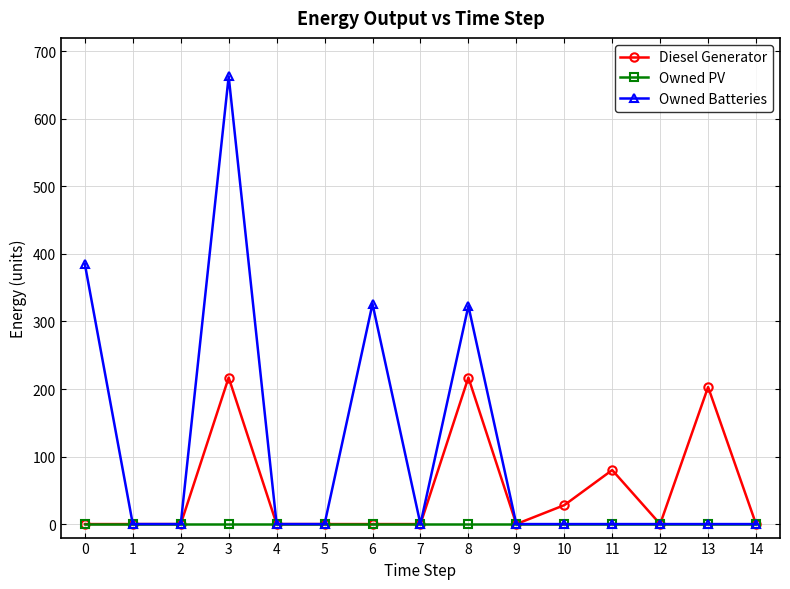

The value of Owned PV at 4 is 0. True or false?

True